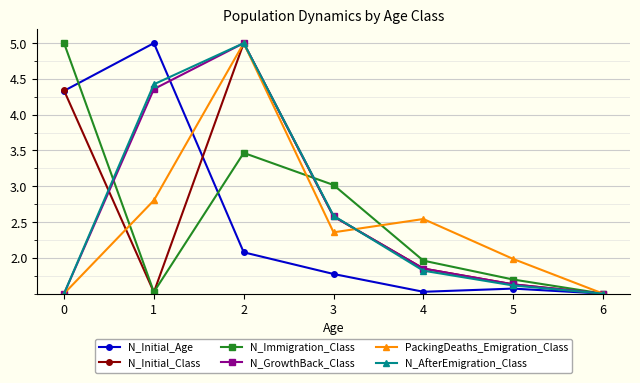

In N_Initial_Age, how many points are higher than both neighbors (excluding endpoints)?

2